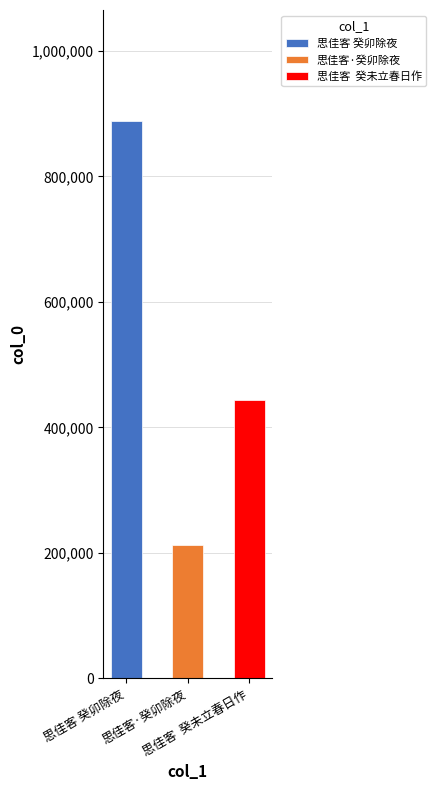

What is the value of the 1st bar from the left?

887588